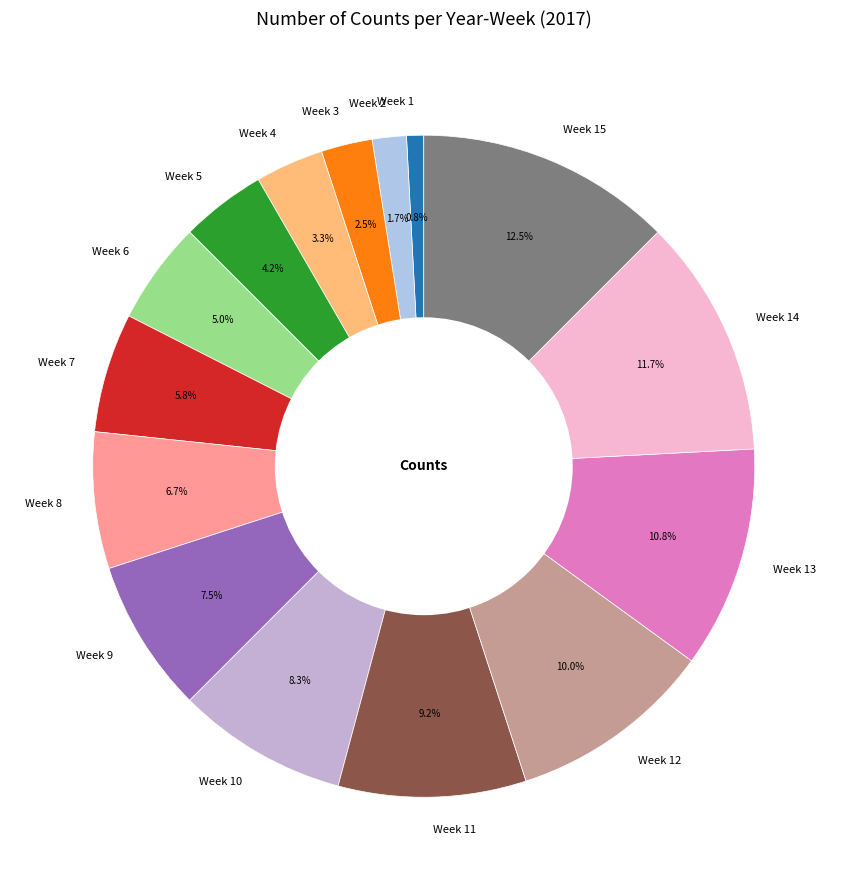

Is Week 4 the majority of the pie?

No